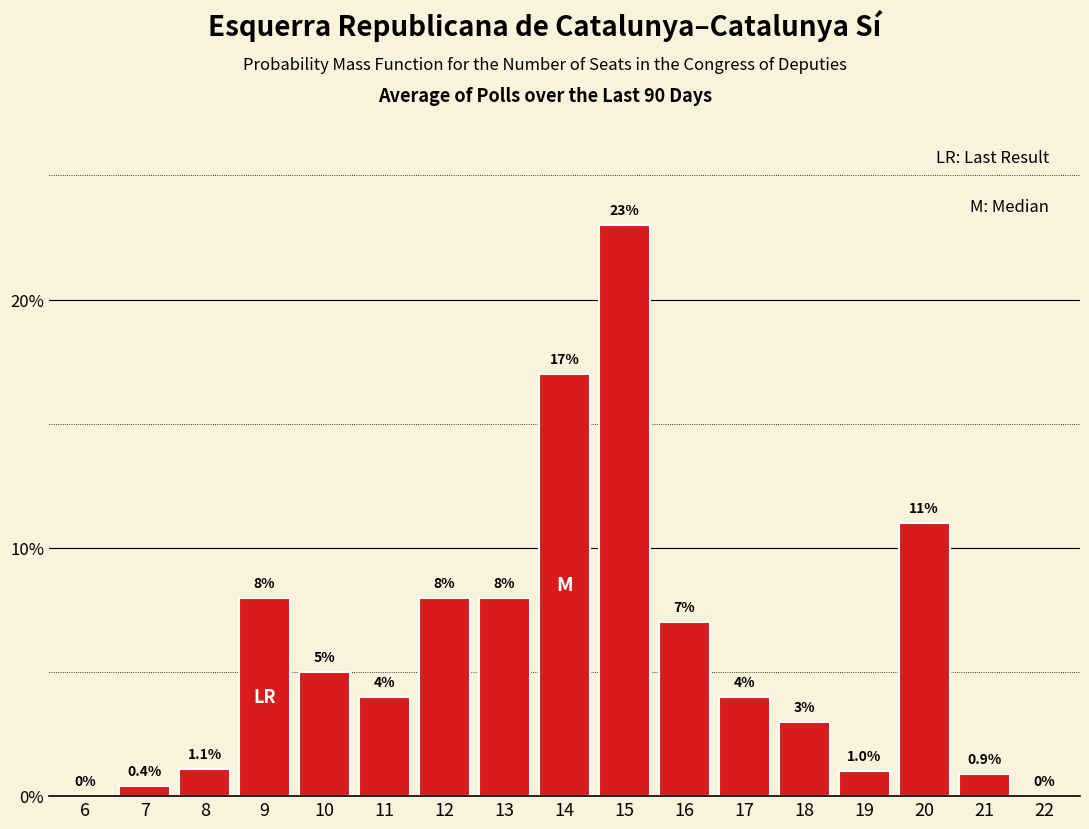

Reading left to right, what are all the values shown in this chart?

6=0.0	7=0.4	8=1.1	9=8.0	10=5.0	11=4.0	12=8.0	13=8.0	14=17.0	15=23.0	16=7.0	17=4.0	18=3.0	19=1.0	20=11.0	21=0.9	22=0.0